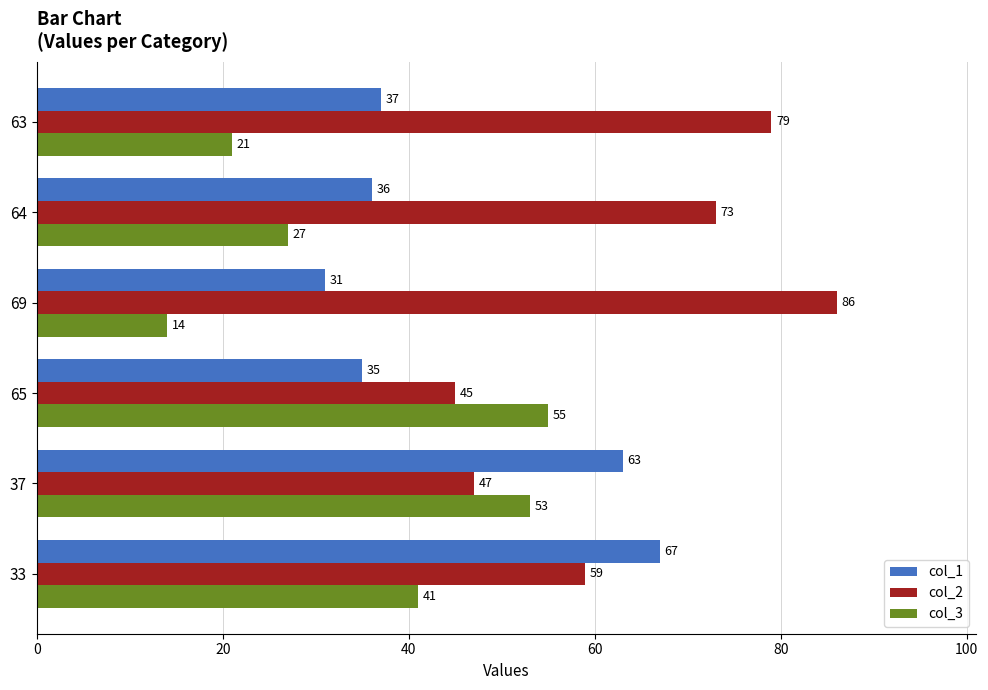

What is the difference between the maximum and minimum values in the col_3 series?

41